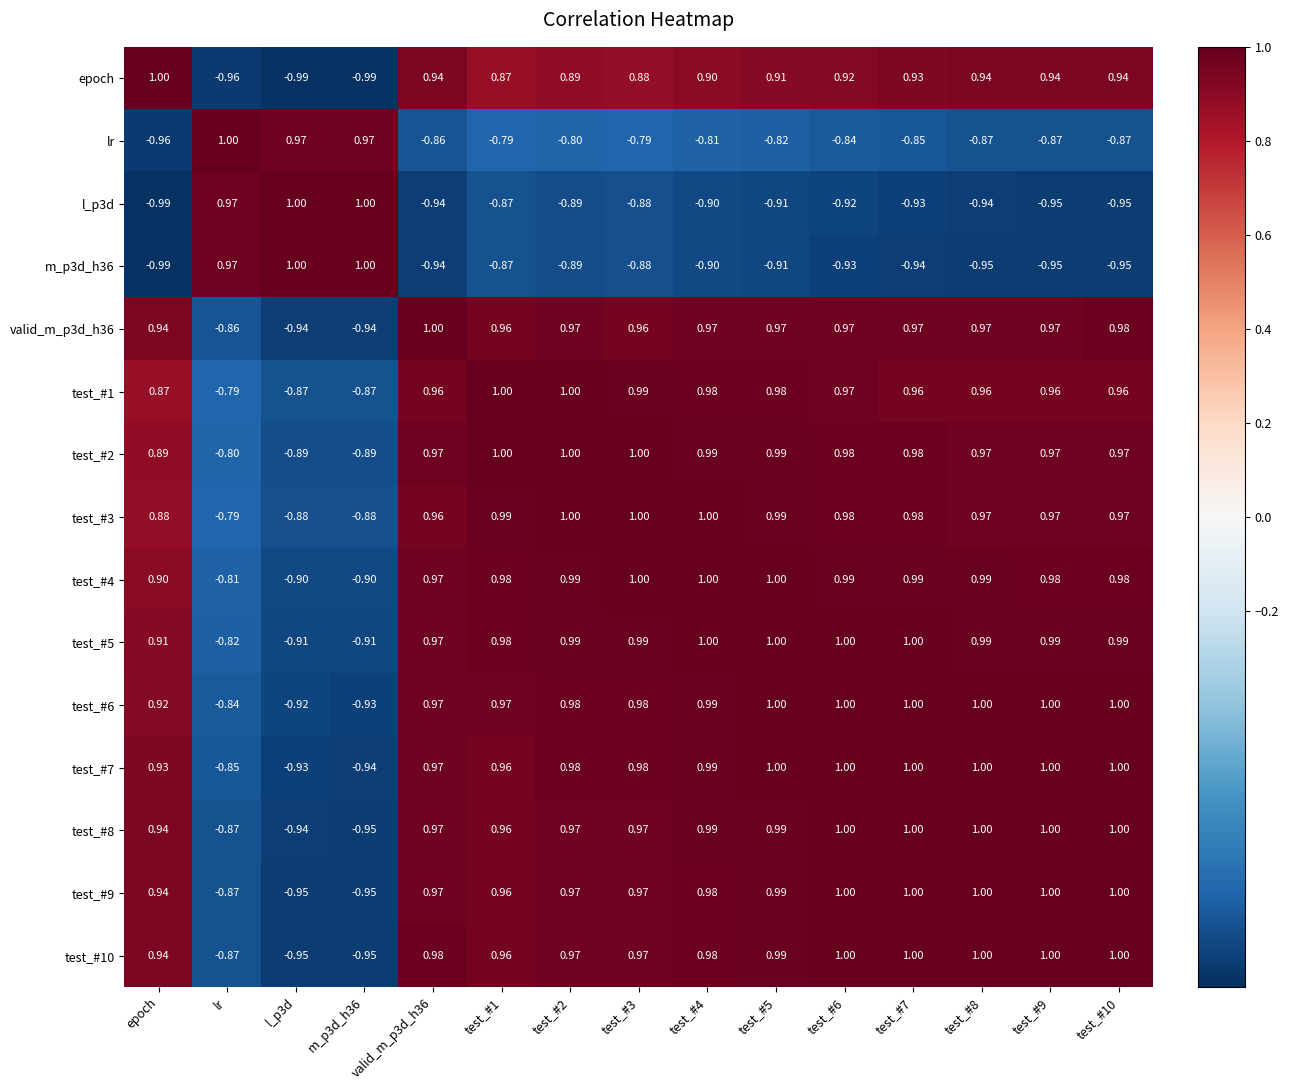

Is the value of test_#8 at test_#10 greater than the value of test_#3 at lr?

Yes